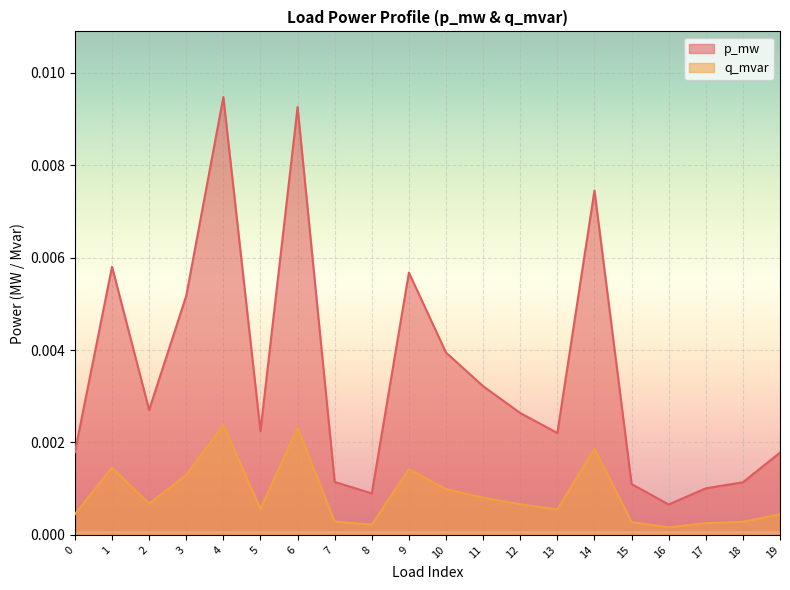

At 10, list the series in order from smallest to largest.

q_mvar, p_mw